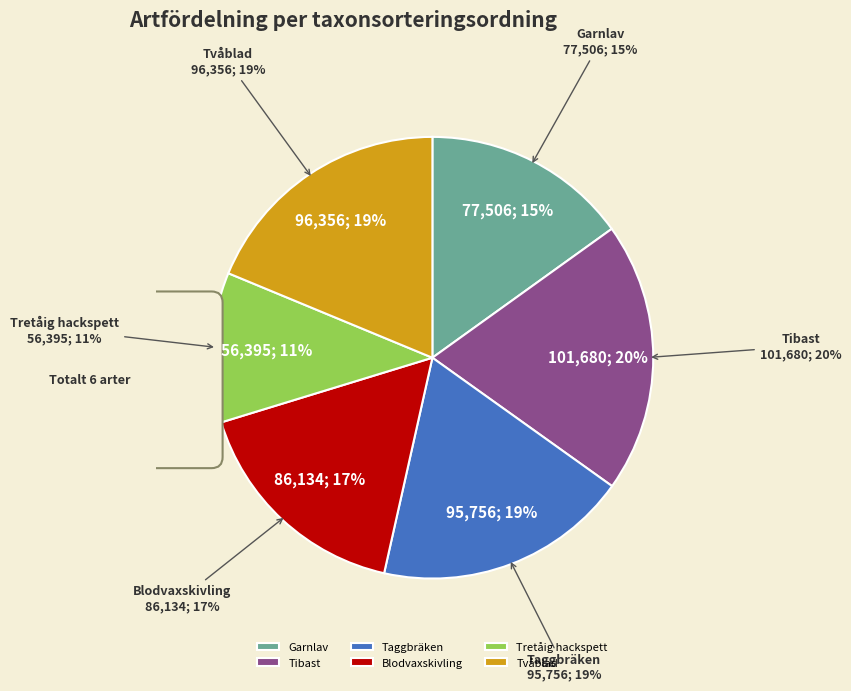

Which has a higher value, Tretåig hackspett or Garnlav?

Garnlav